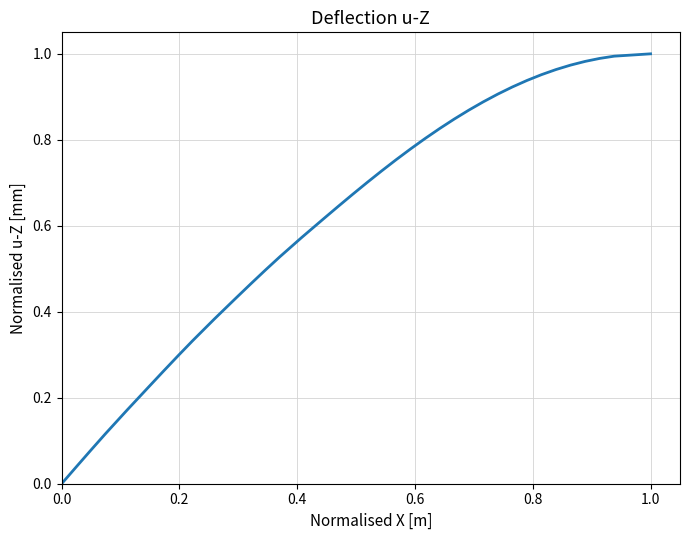

Does the chart display data point markers on the line(s)?

No